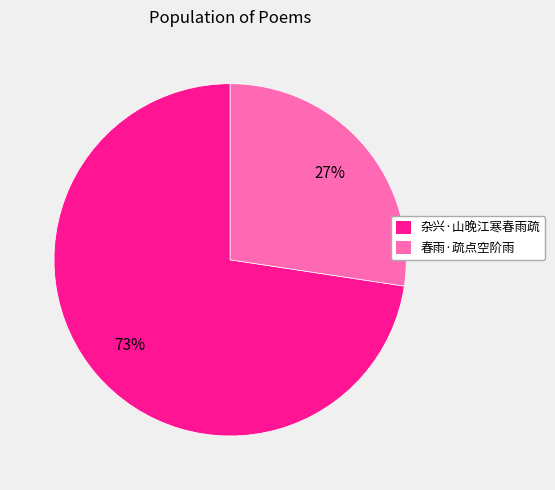

To the nearest percent, what is the combined percentage of 春雨·疏点空阶雨 and 杂兴·山晚江寒春雨疏?

100%